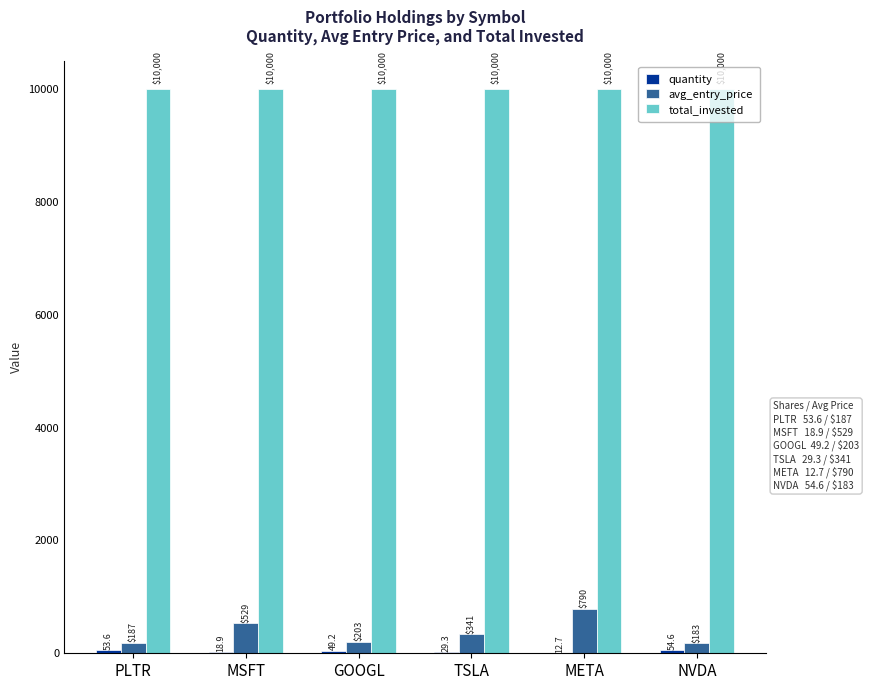

Is the value of avg_entry_price at GOOGL greater than the value of total_invested at GOOGL?

No